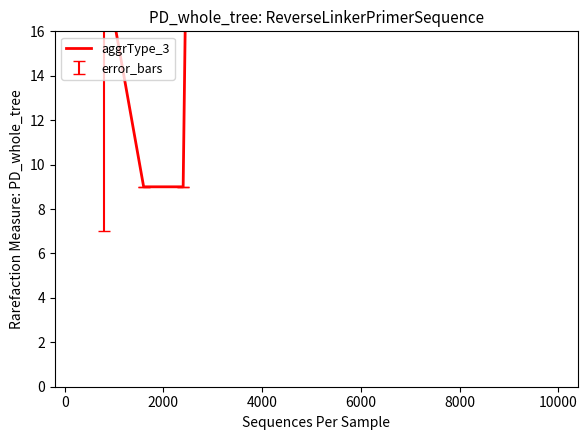

How many lines are shown in the chart?

1